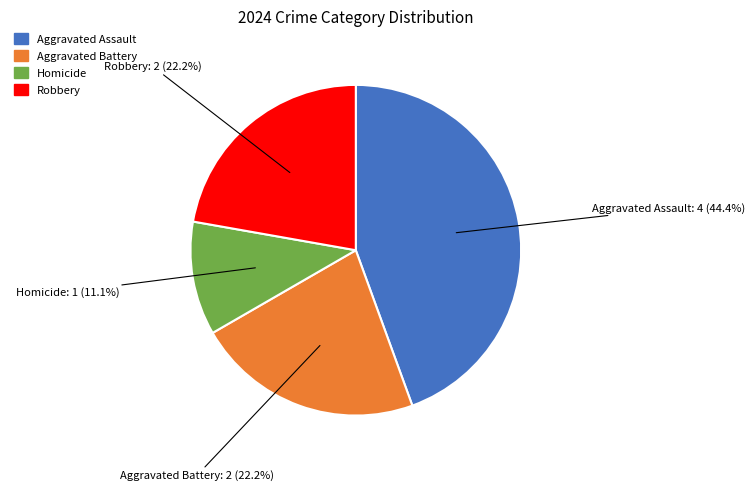

Is it true that Robbery is 22% of the pie?

True